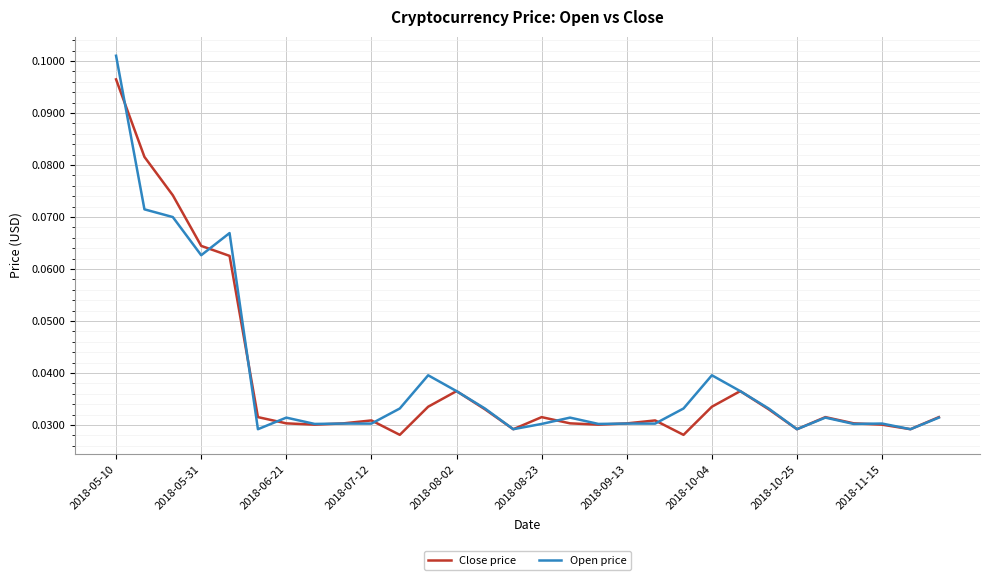

Which series has the largest range (max minus min)?

Open price